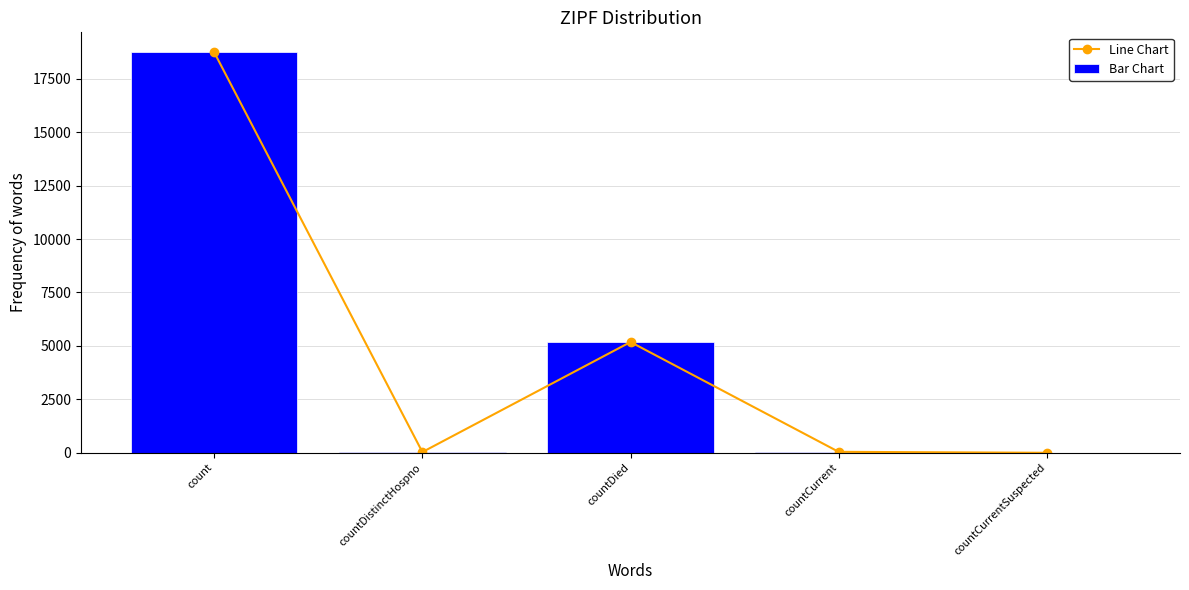

How many values in the Line Chart series exceed 45?

2